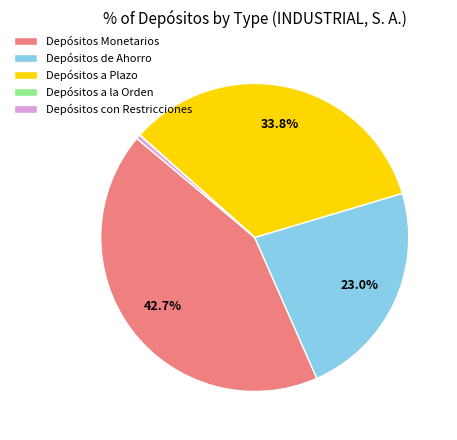

To the nearest percent, what is the combined percentage of Depósitos a Plazo and Depósitos de Ahorro?

57%